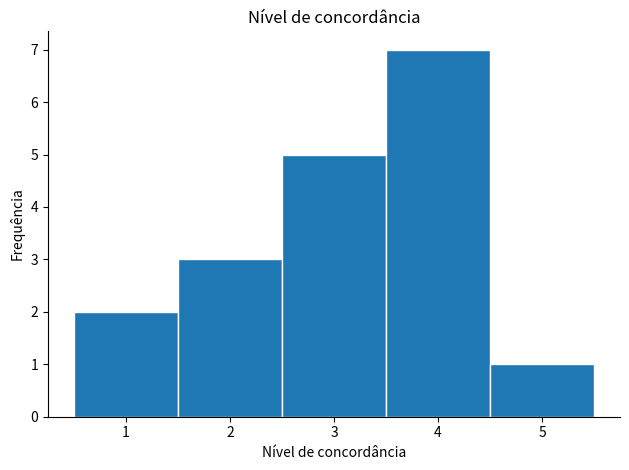

Reading left to right, list every bar in this chart as the range it spans on the x-axis followed by its height. The values are not printed on the chart, so give them approximately, as read against the axis.

0.5 to 1.5: 2
1.5 to 2.5: 3
2.5 to 3.5: 5
3.5 to 4.5: 7
4.5 to 5.5: 1